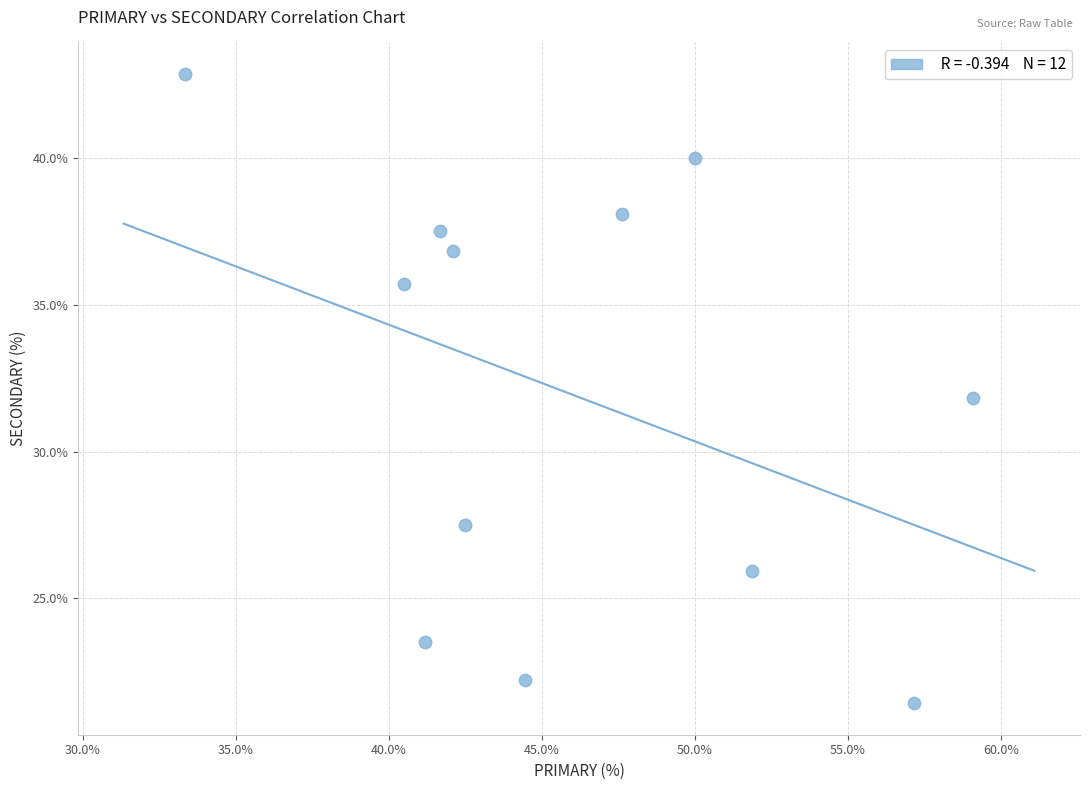

What is the range of Y values (max minus min)?

21.4